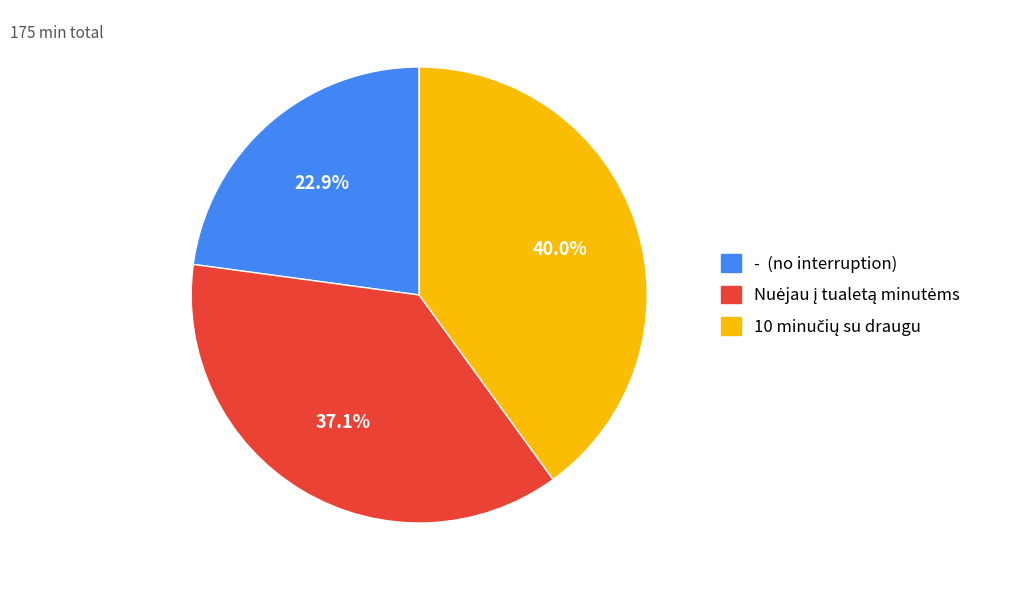

To the nearest percent, what is the average slice percentage?

33%